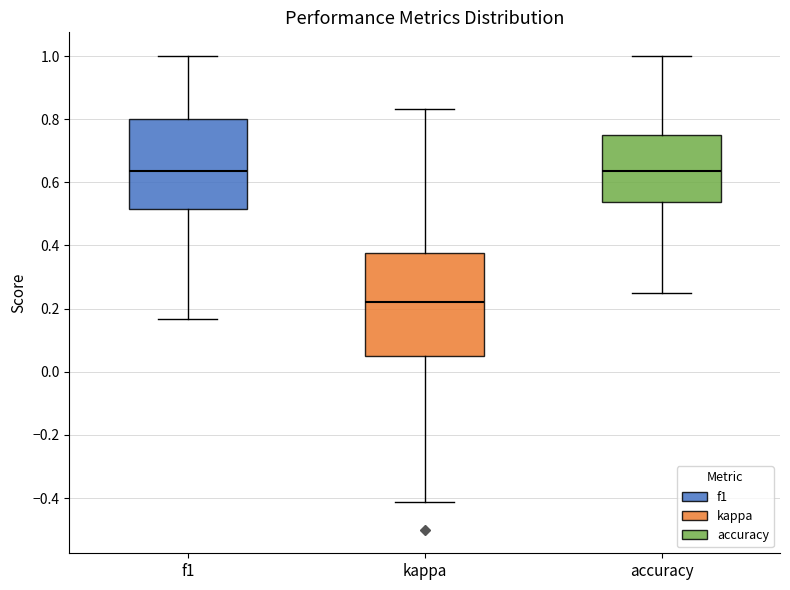

Where does the upper whisker of the box for kappa end on the y-axis? The values are not printed on the chart, so give them approximately, as read against the axis.

0.84